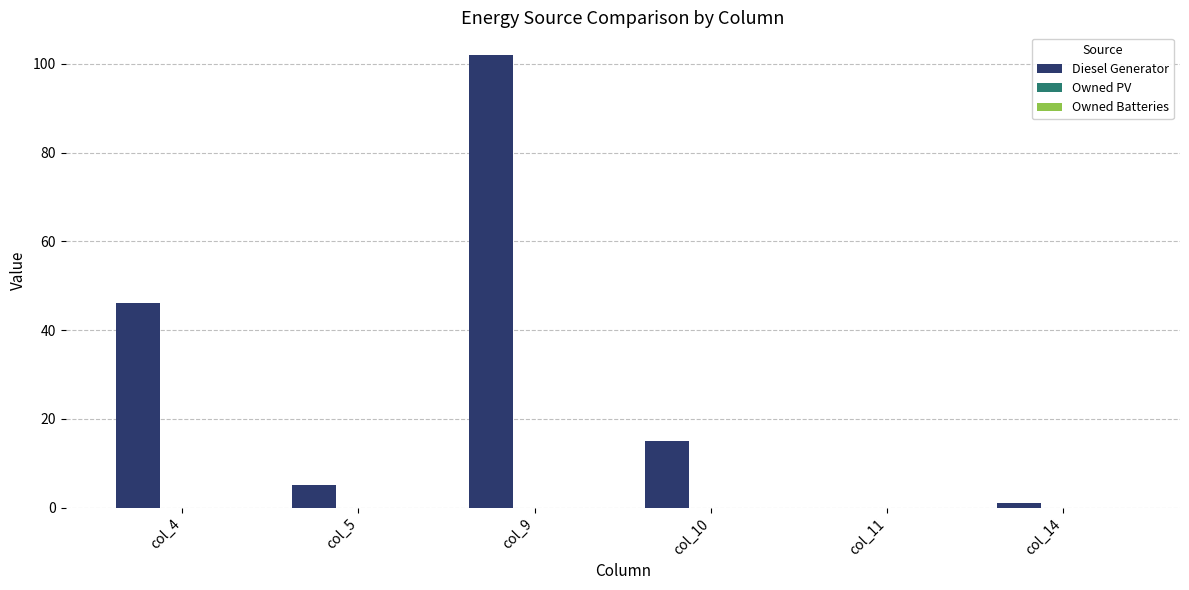

The chart shows a value of 46 at col_4. True or false?

True